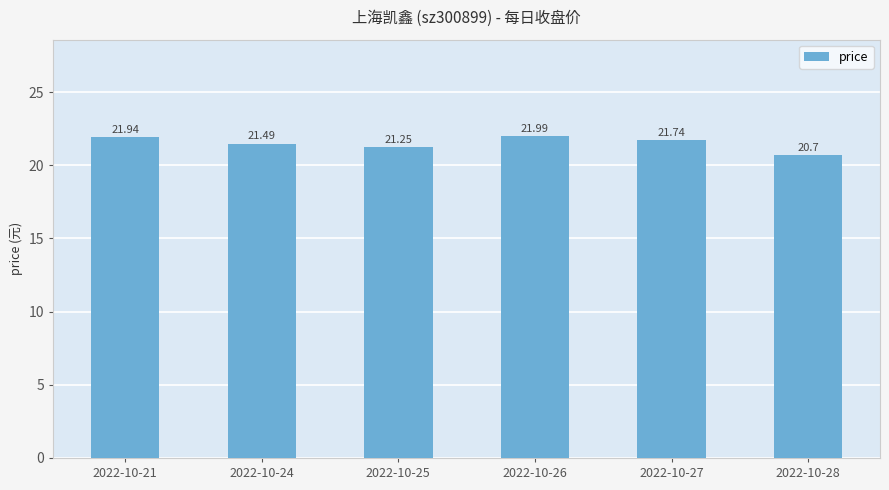

The chart shows a value of 8.2 at 2022-10-27. True or false?

False